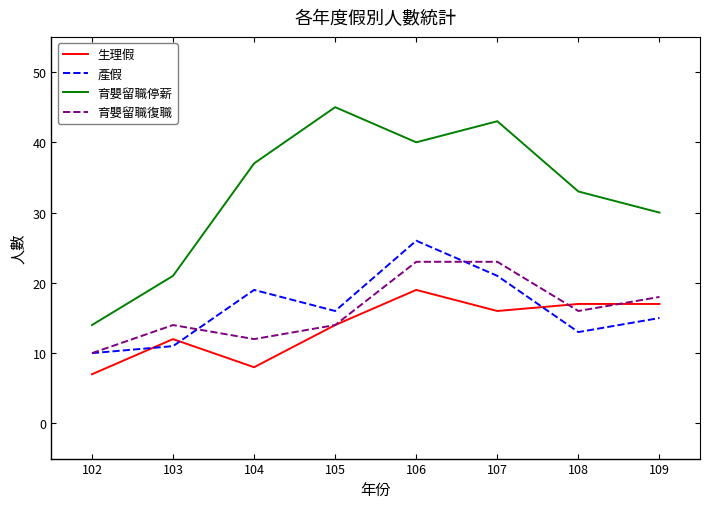

What is the minimum value shown in the chart?

7